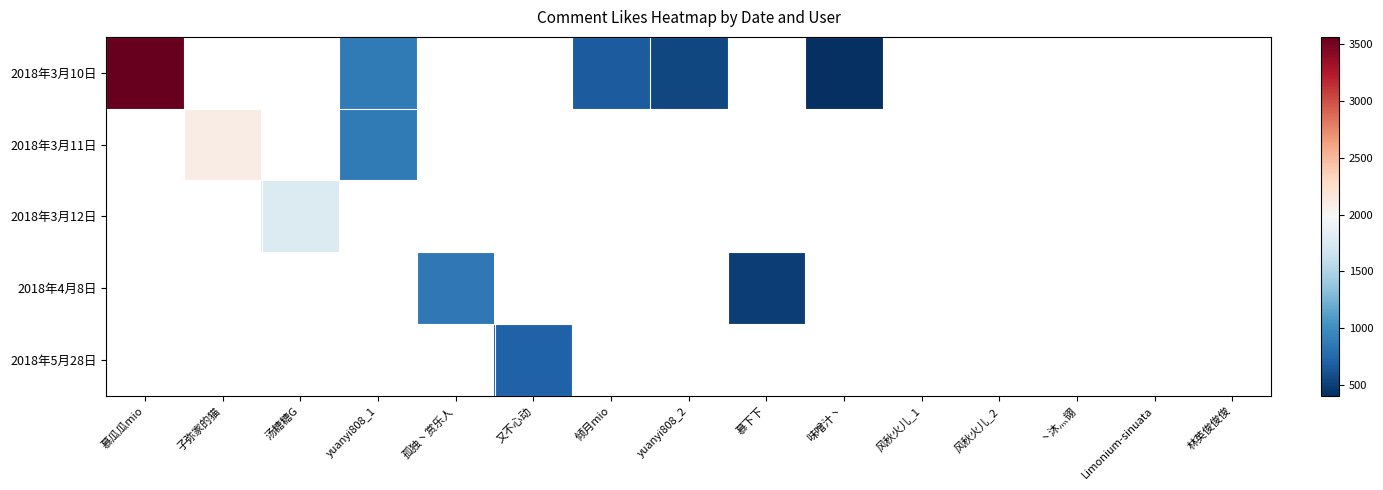

At how many categories does at least one series exceed 1314?

3